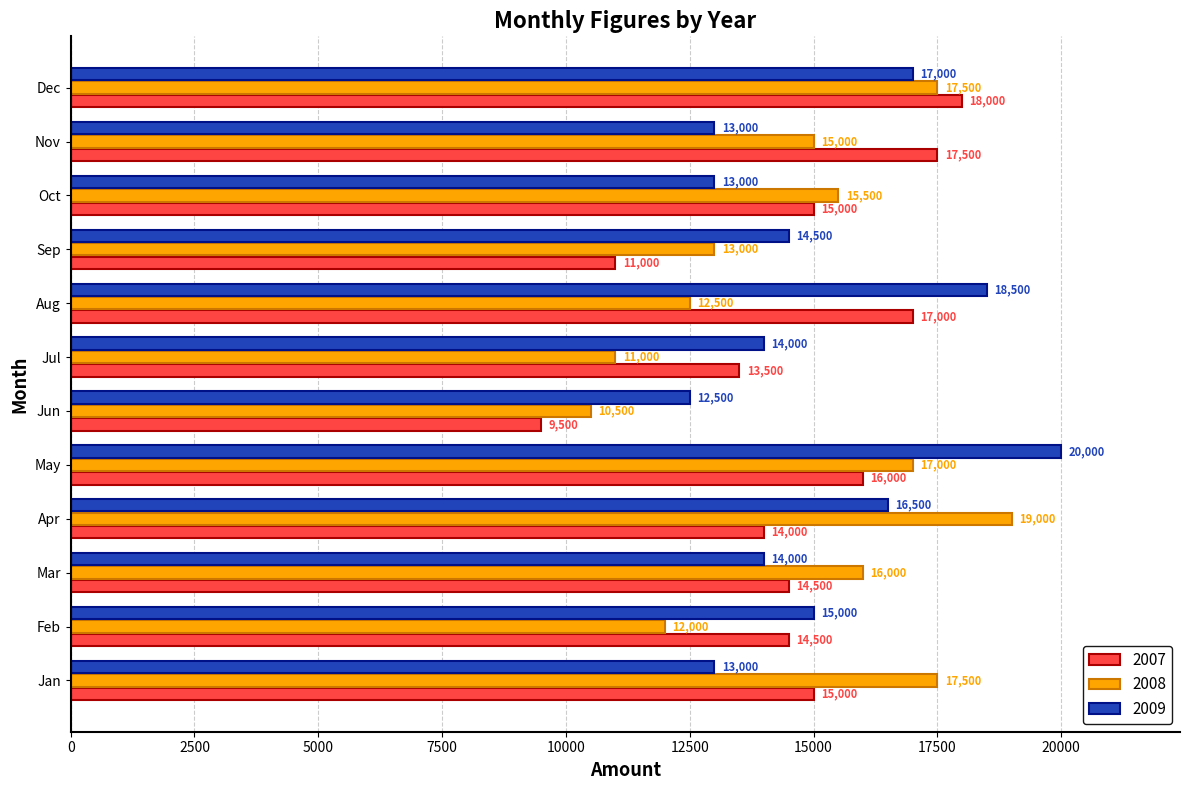

The 2009 series shows 24941 at Jul. True or false?

False